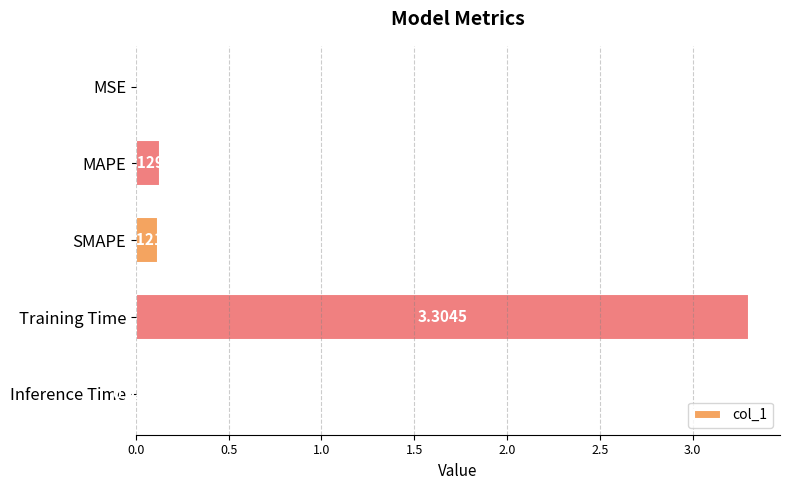

Which label corresponds to the largest value in the chart?

Training Time